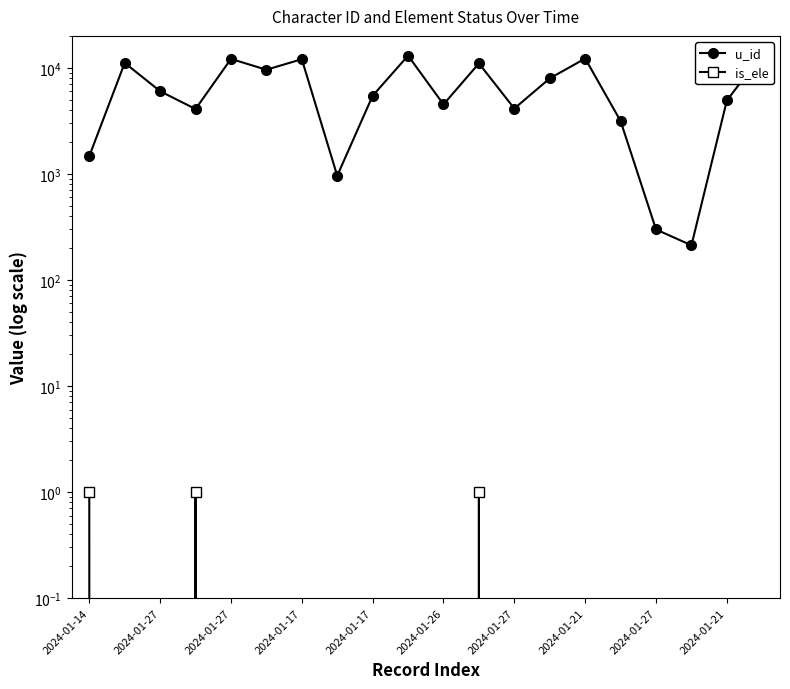

How many lines are shown in the chart?

2